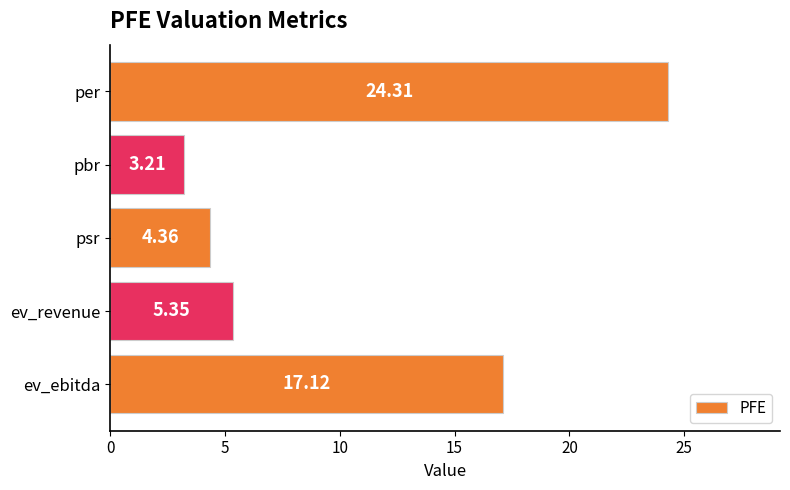

Rank the categories by value from highest to lowest.

per, ev_ebitda, ev_revenue, psr, pbr